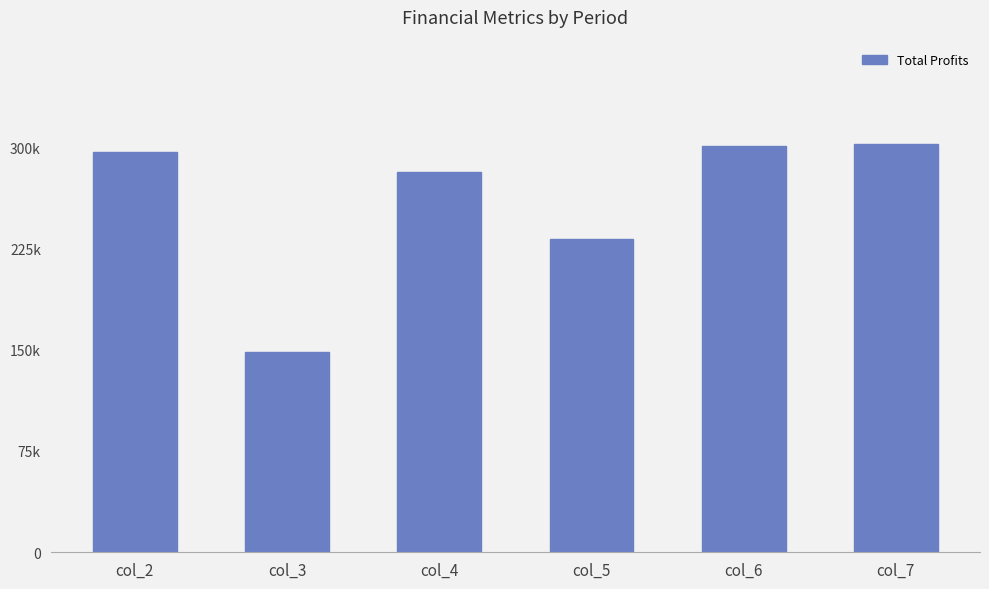

What is the ratio of the value at col_7 to the value at col_6?

1.0